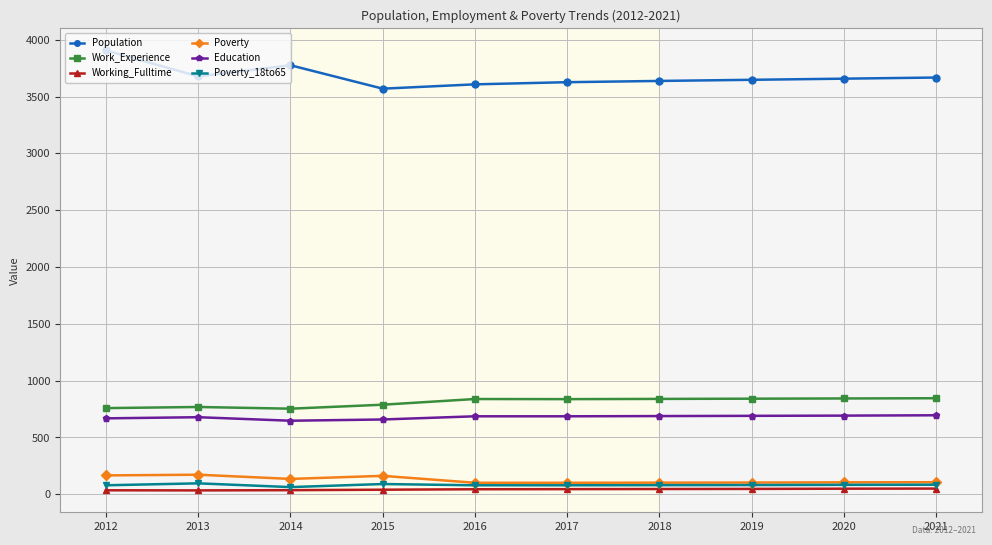

Is the value of Work_Experience at 2015 greater than the value of Poverty at 2012?

Yes